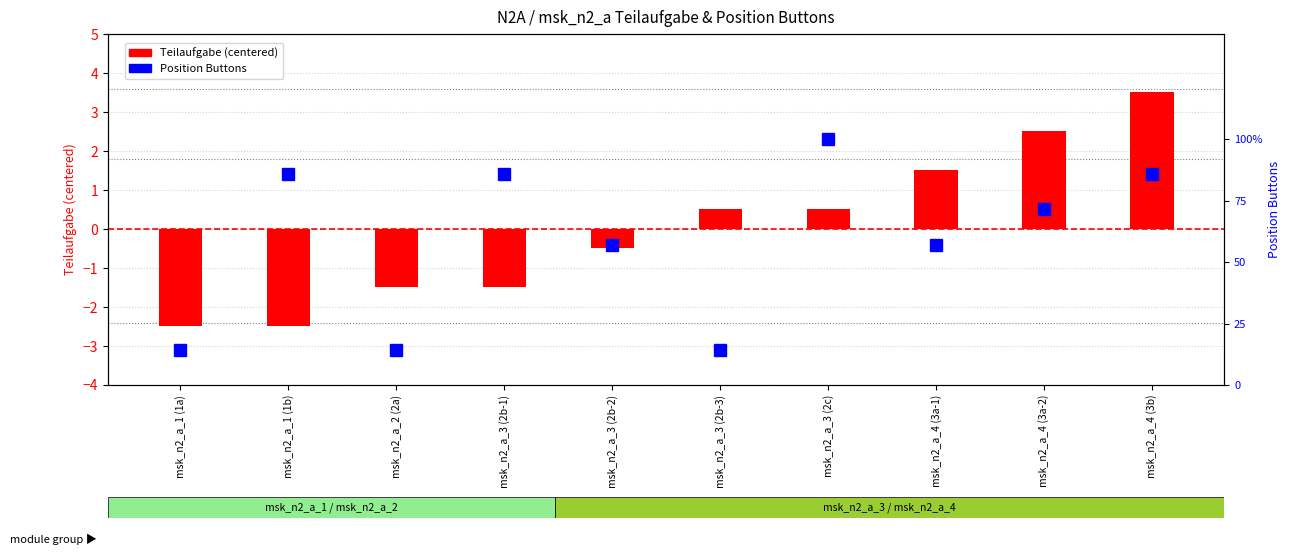

How many data points in Position Buttons are less than 5?

5